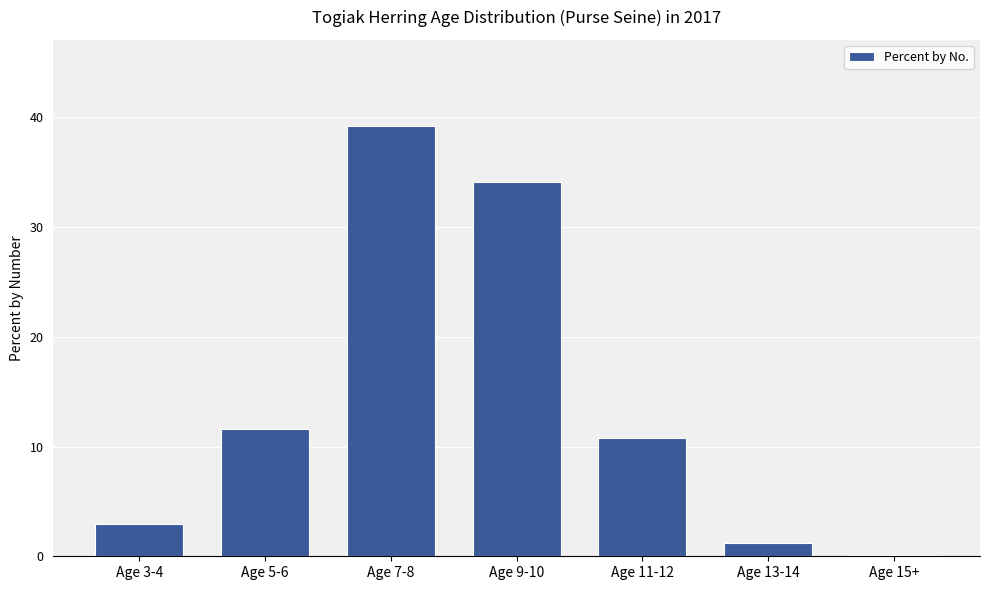

At which category does the chart reach its peak across all series?

Age 7-8